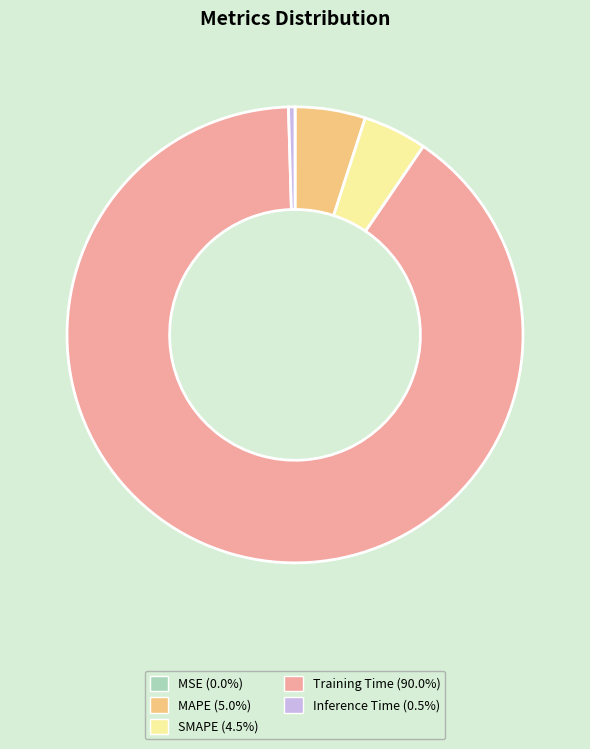

Combined, do Inference Time and SMAPE account for over 50%?

No